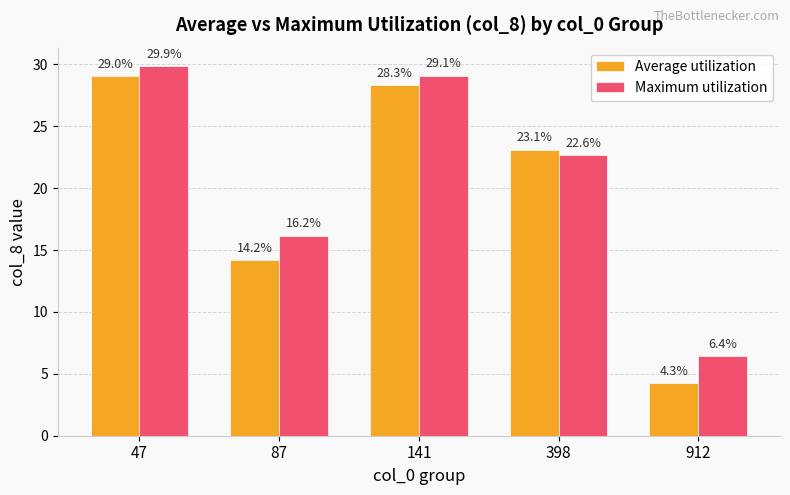

What is the total value across all series at 398?

45.8